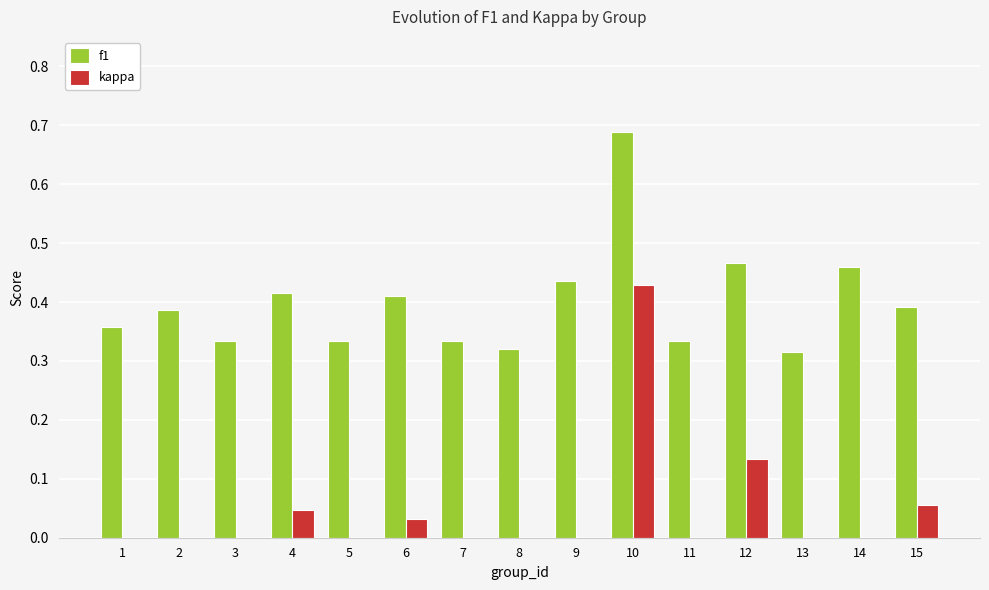

Which series has the widest spread of values?

kappa